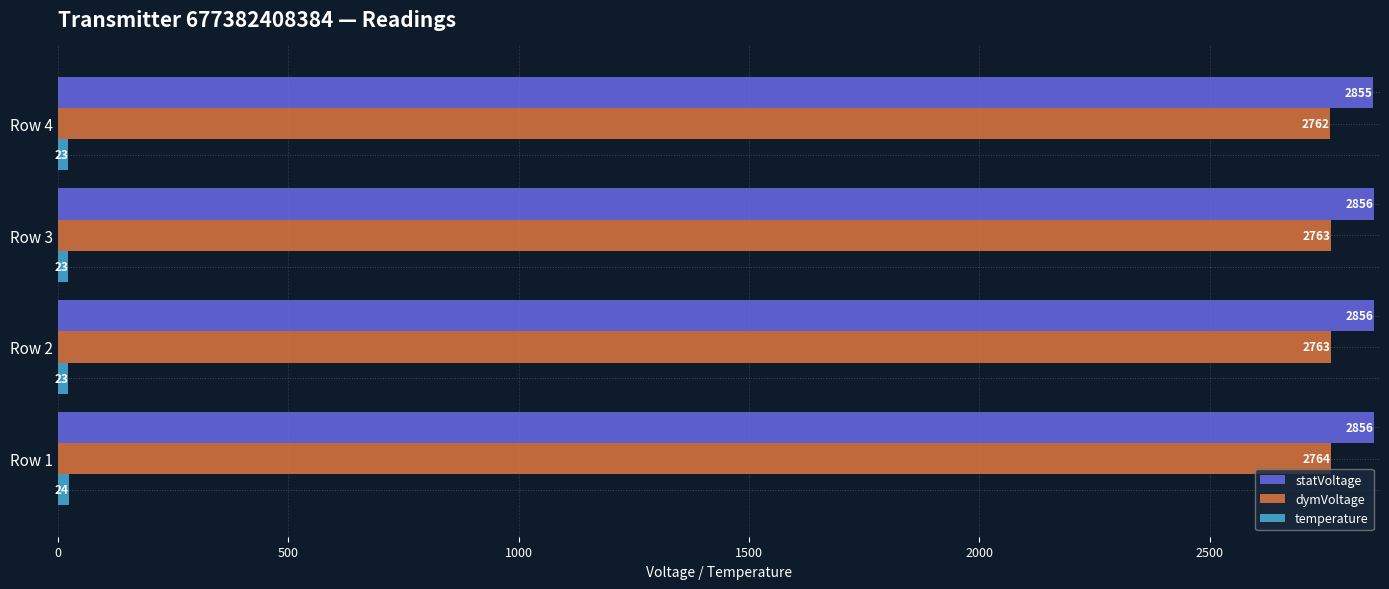

How many values in the dymVoltage series are below 2763?

1